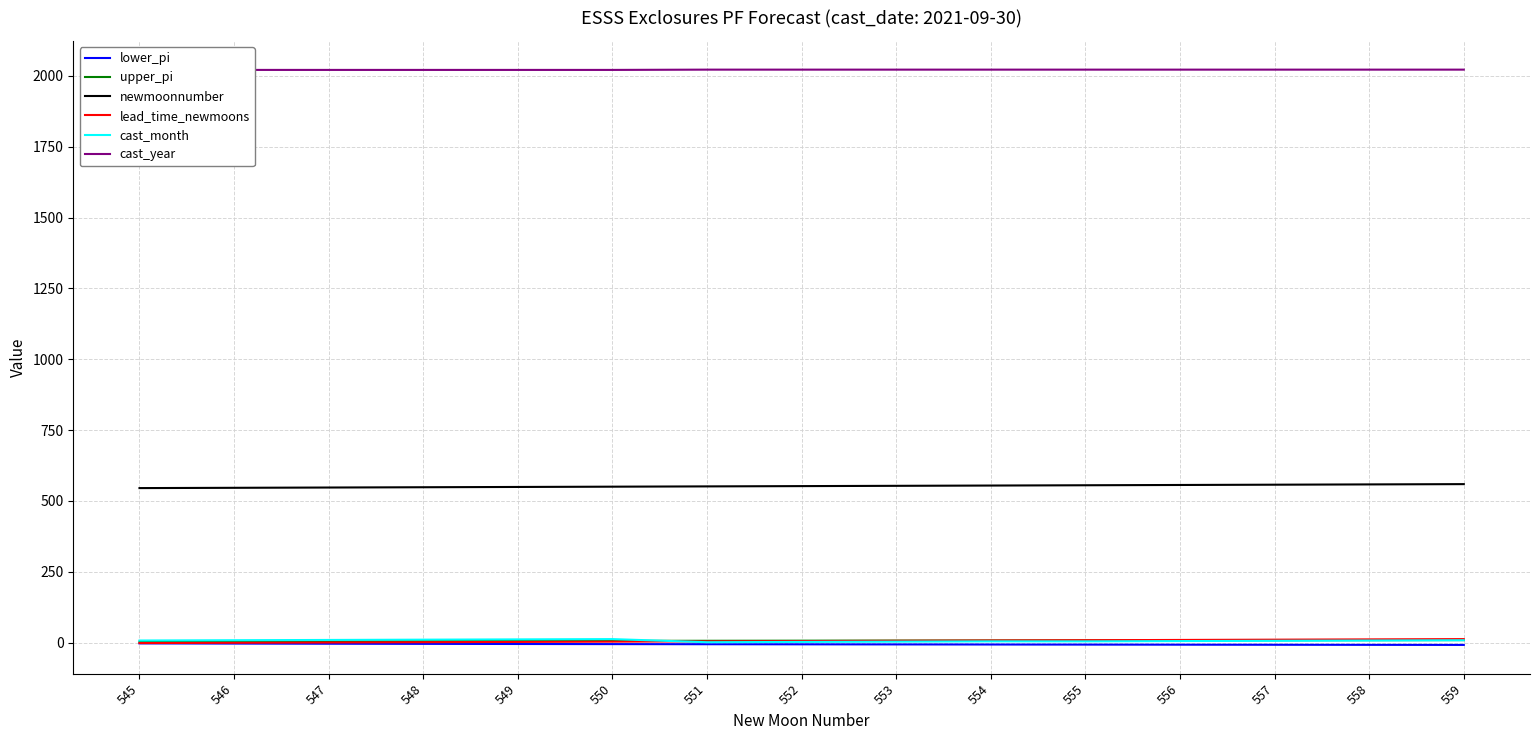

True or false: lower_pi and newmoonnumber intersect in this chart.

False